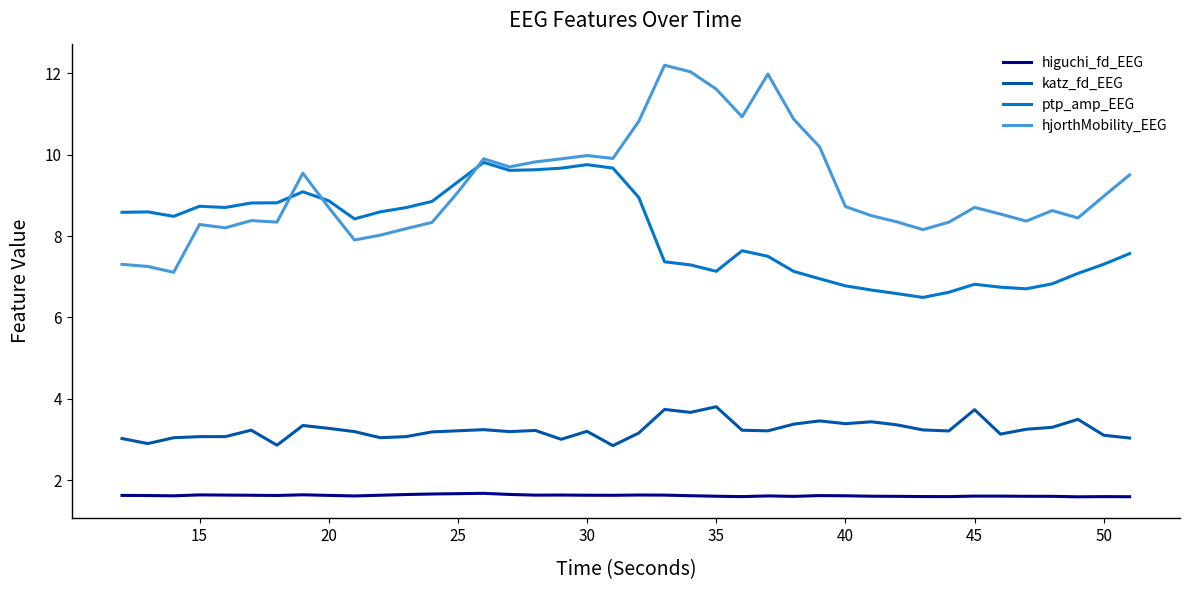

Which series has the largest range (max minus min)?

hjorthMobility_EEG